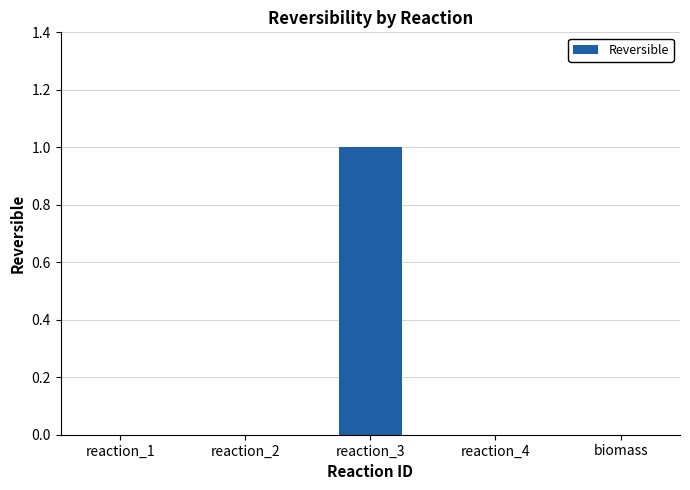

Reading left to right, transcribe all the data shown in this chart.

0	0	1	0	0